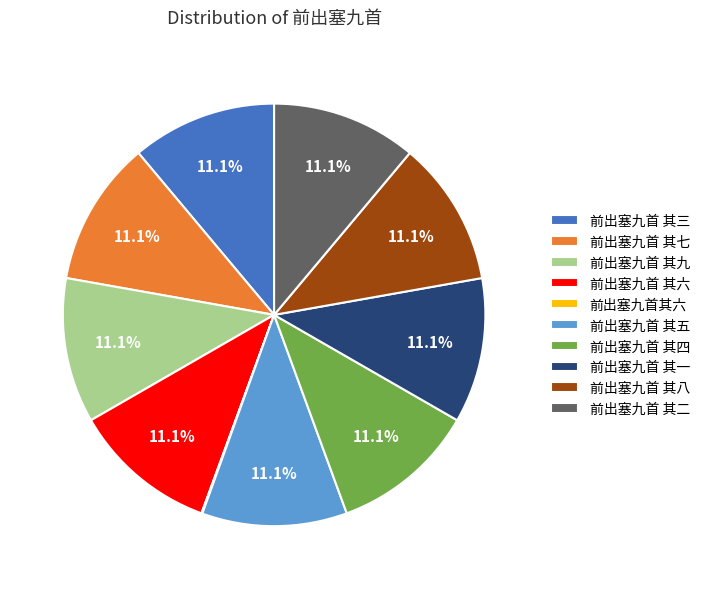

The 前出塞九首 其八 slice represents 11% of the pie. True or false?

True